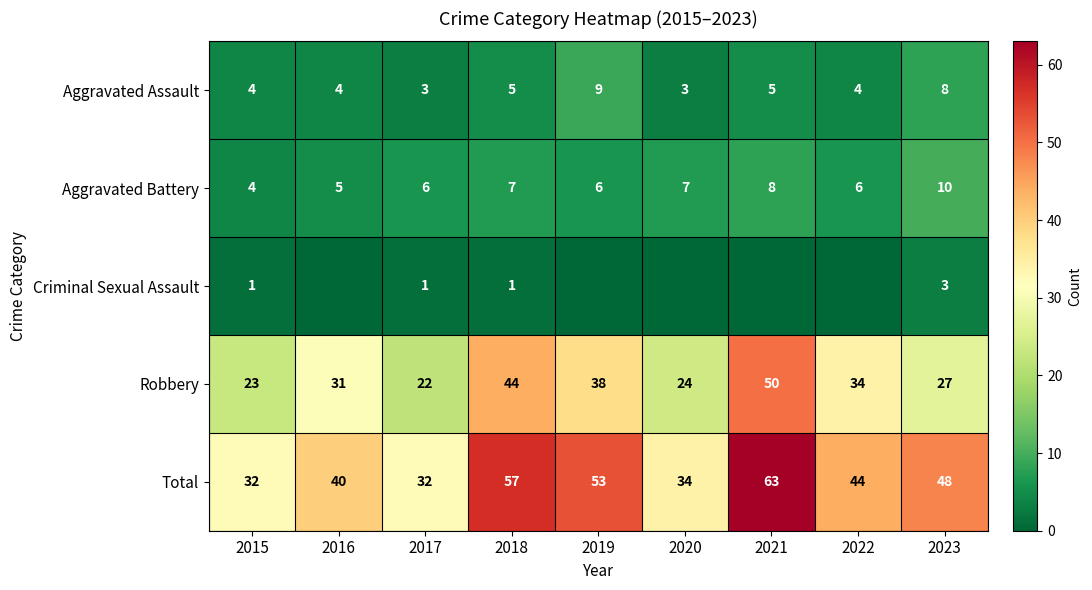

The value of Robbery at 2020 is 37. True or false?

False